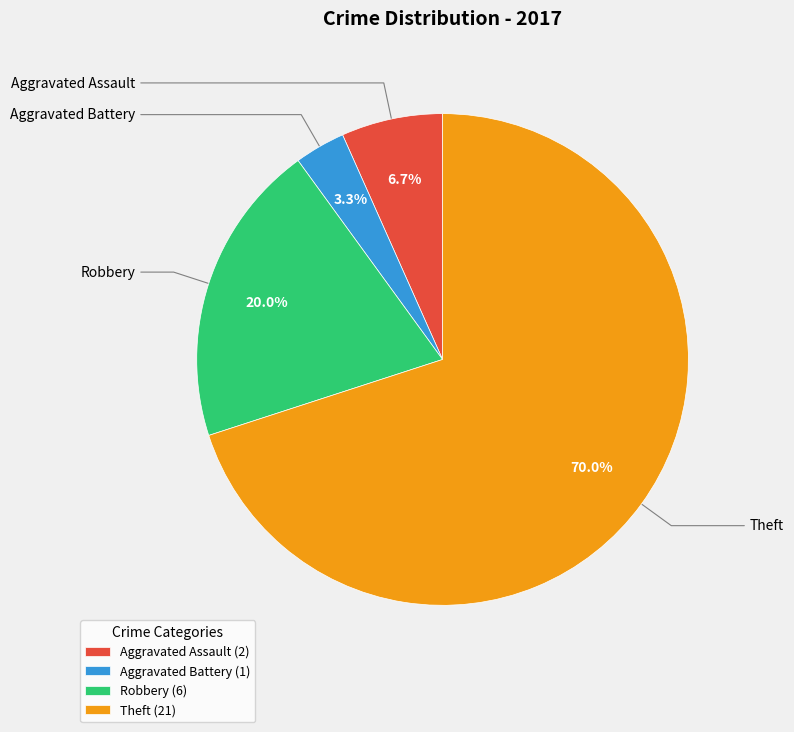

What percentage do Theft and Aggravated Assault together represent?

76.7%